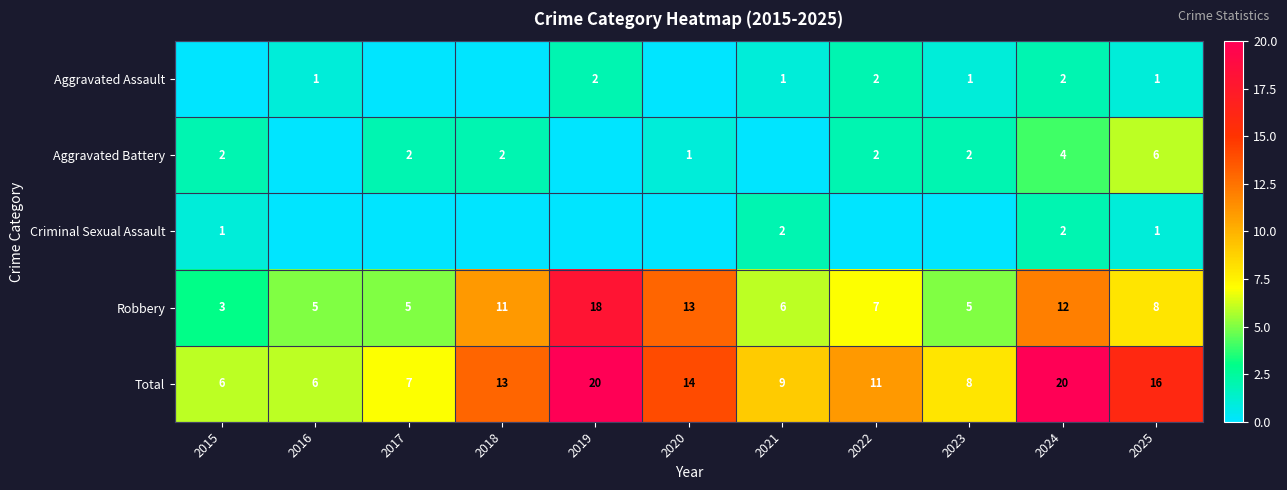

What is the spread (max minus min) of values at 2025?

15